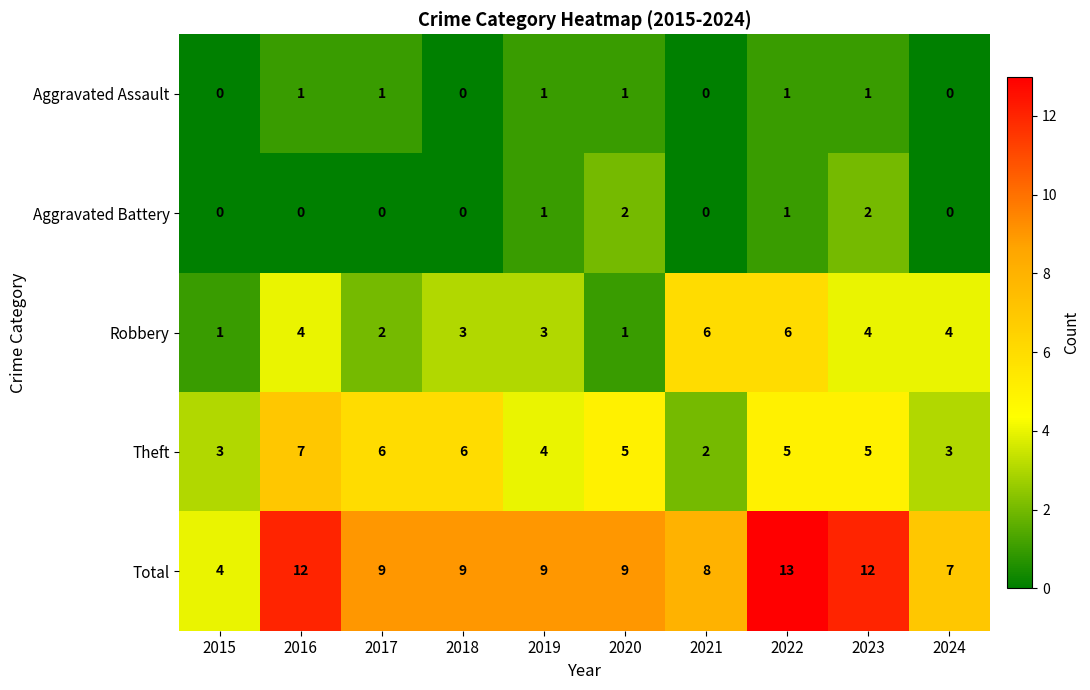

Which series has the largest total across all categories?

Total